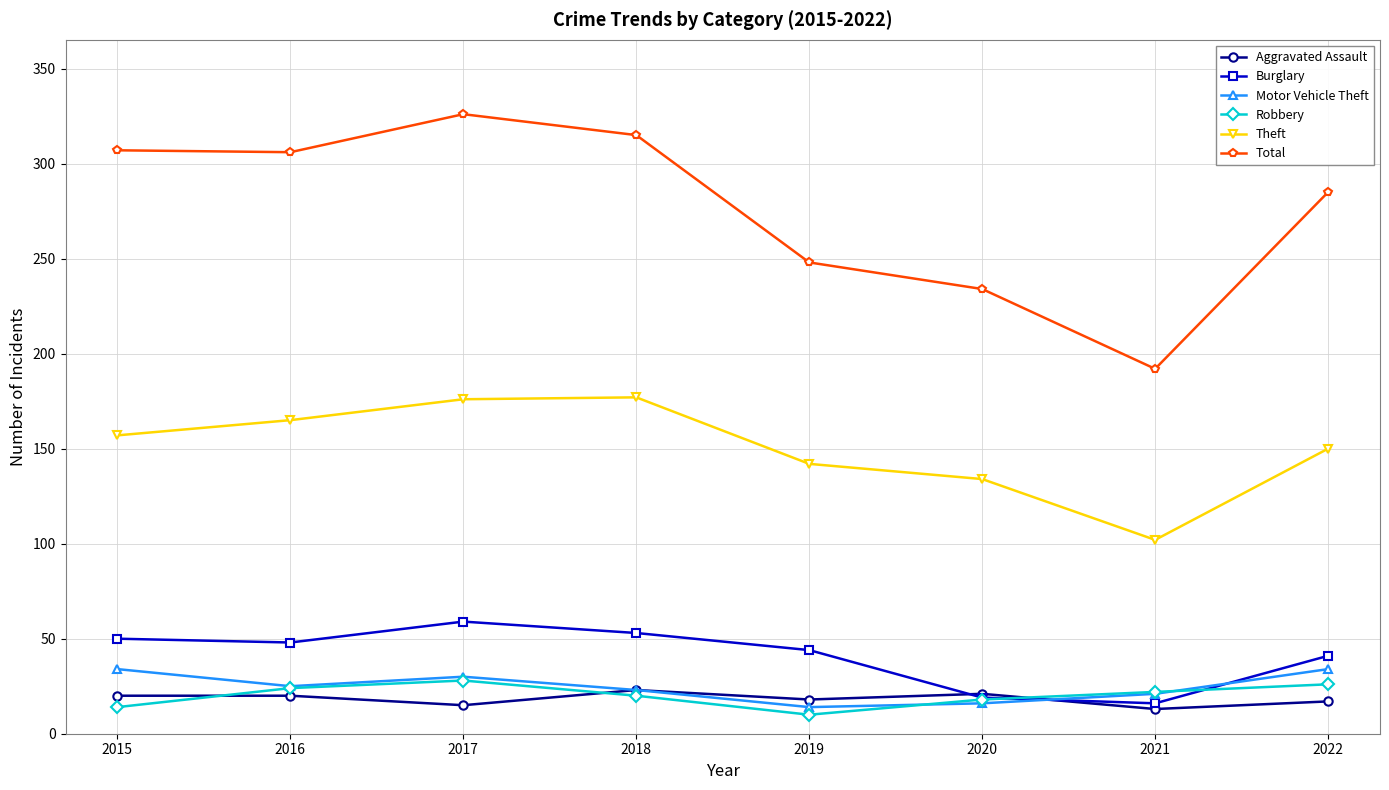

True or false: Theft has a value of 117 at 2017.

False